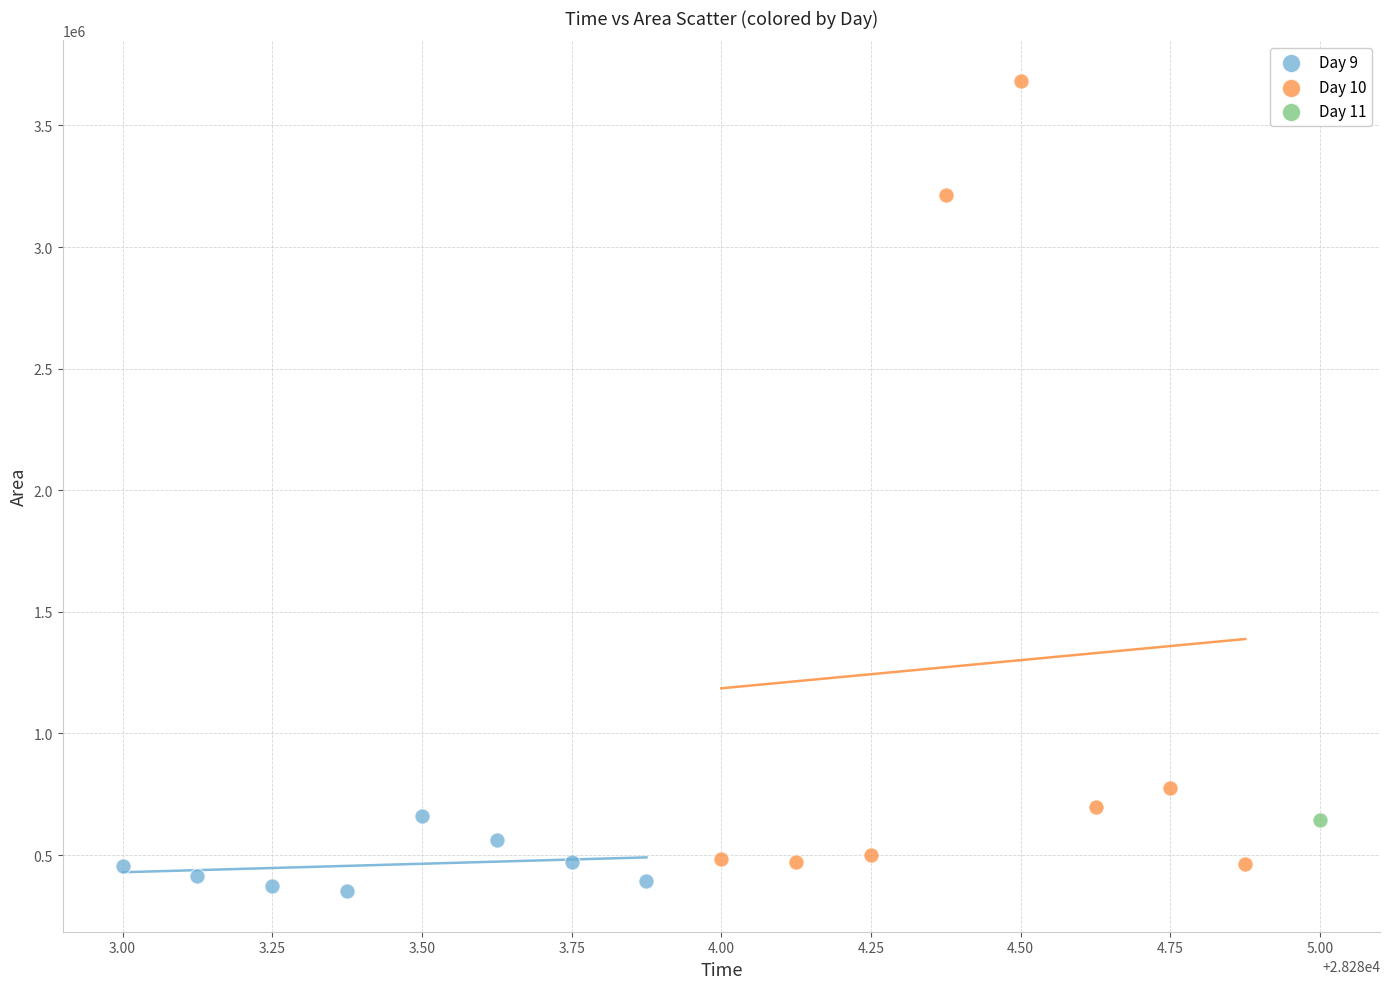

What are all the series names shown in the legend?

Day 9, Day 10, Day 11